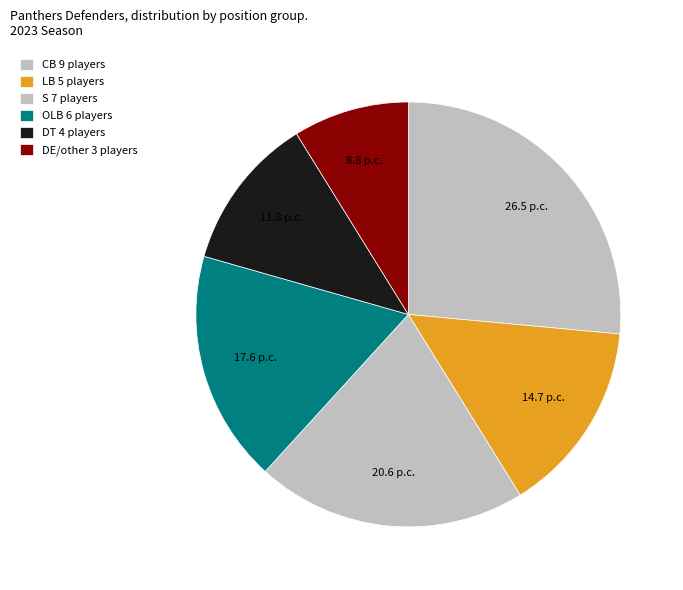

Count the number of slices in the pie.

6